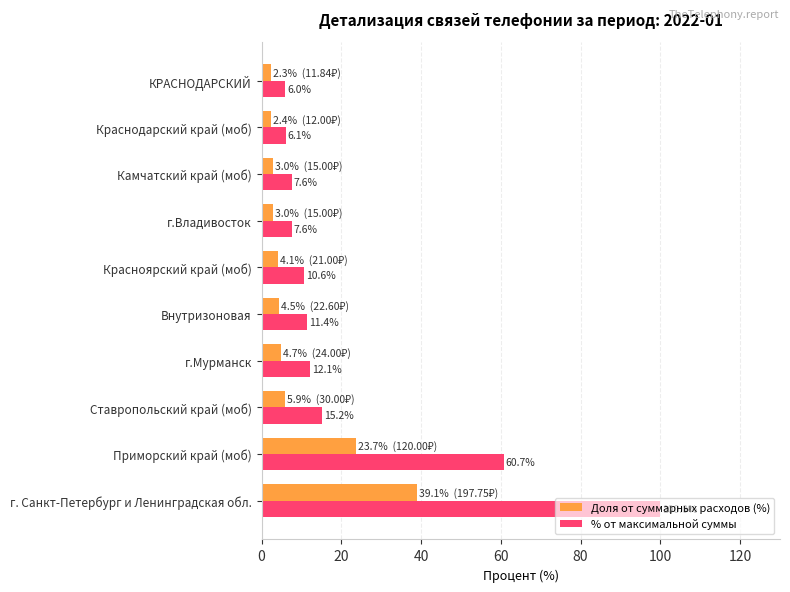

What is the difference between the second highest and minimum values in the Доля от суммарных расходов (%) series?

21.4